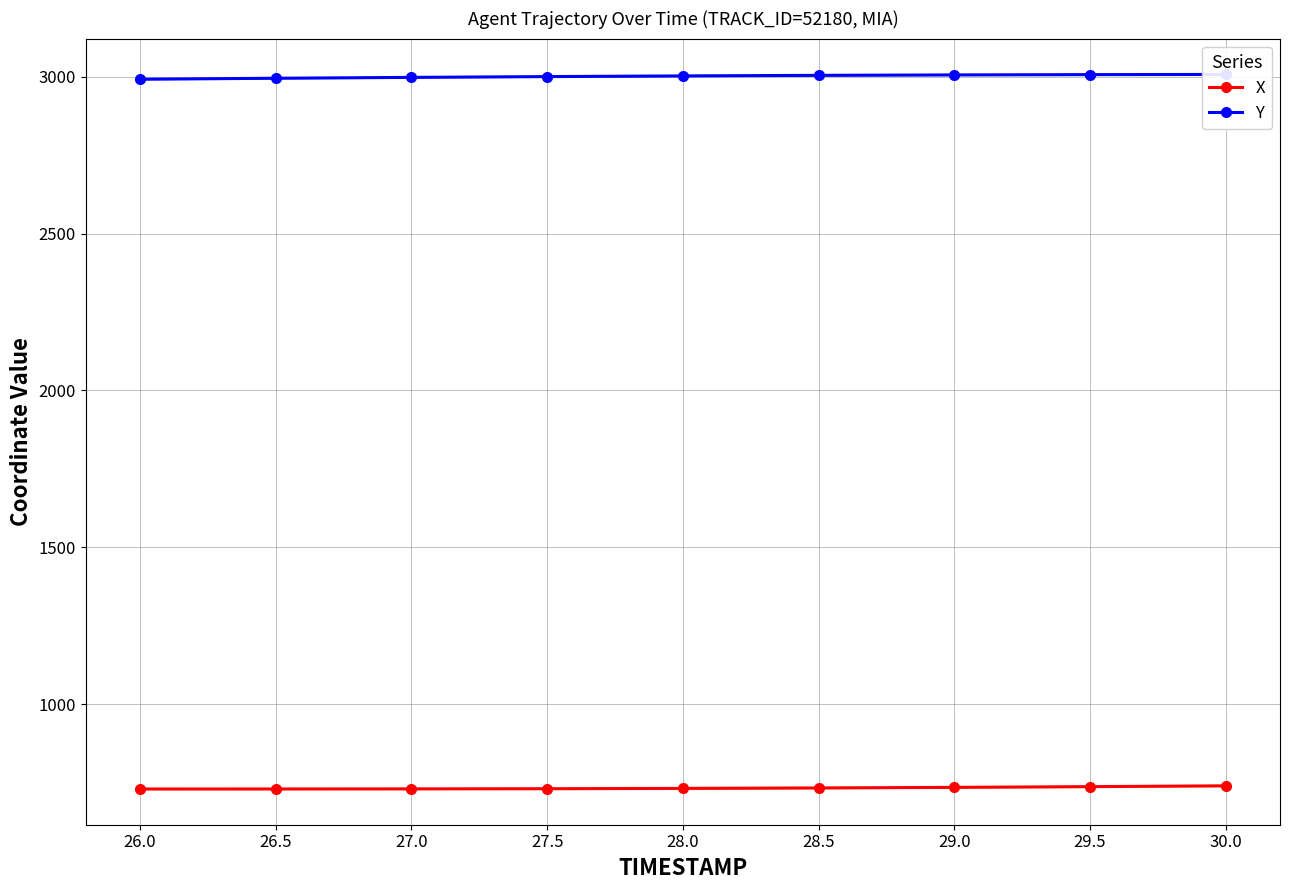

What is the value of the X point at the 9th from the left?

739.3